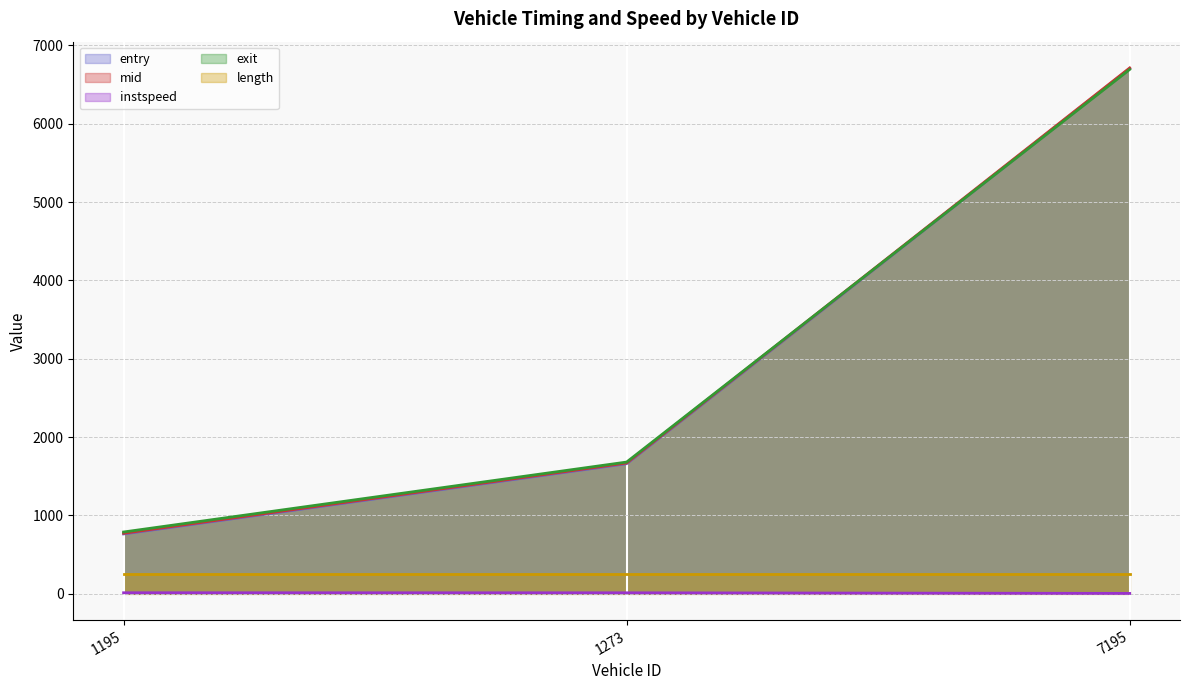

Which category has the lowest value in the mid line series?

1195